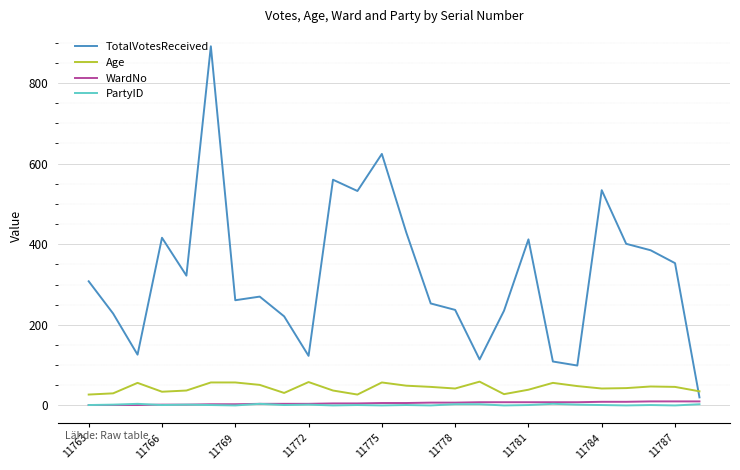

Which series has the largest total across all categories?

TotalVotesReceived